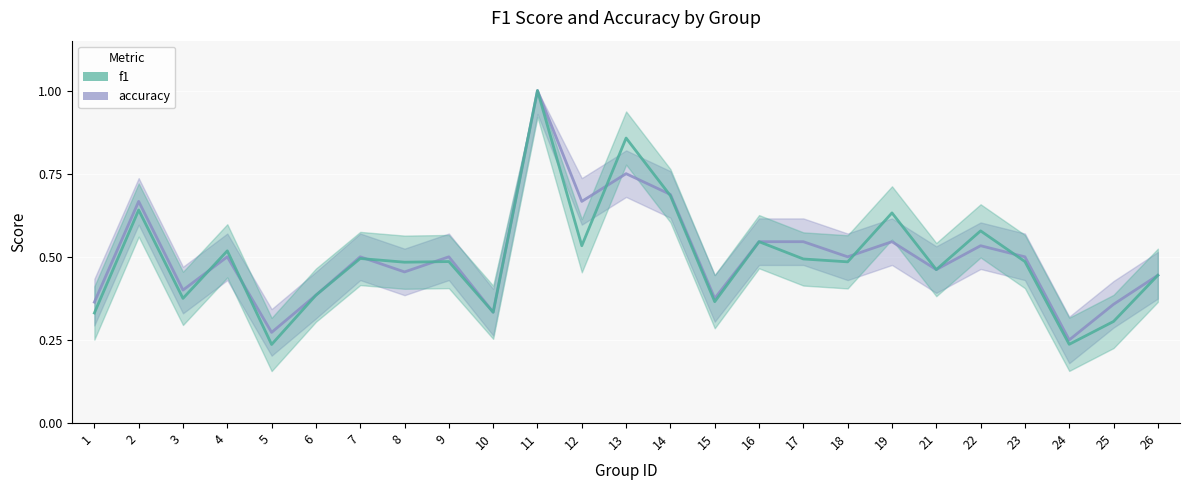

Is the value of f1 at 10 greater than the value of accuracy at 1?

No